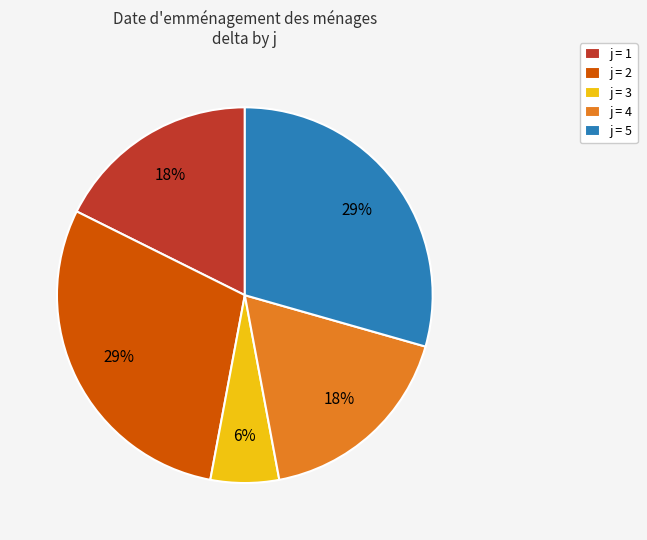

To the nearest percent, what is the average slice percentage?

20%